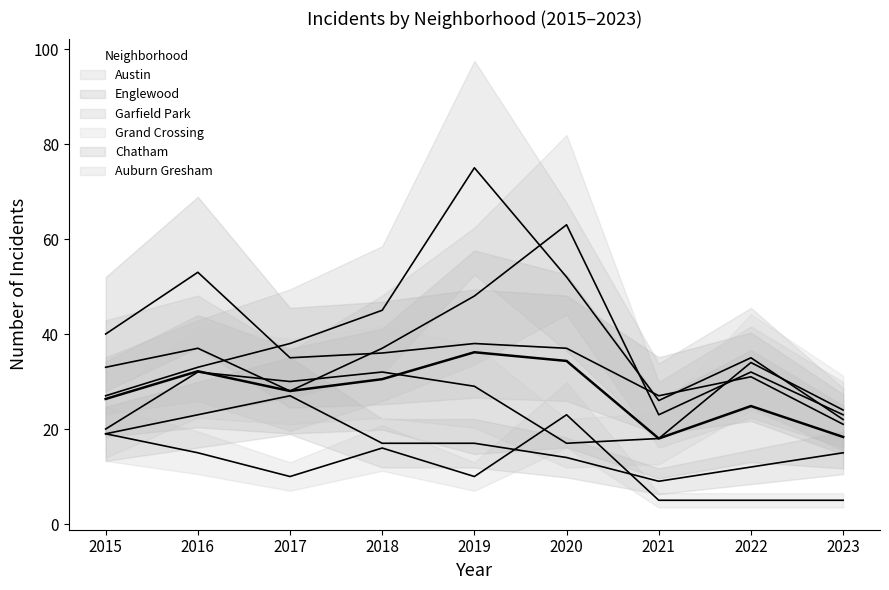

Where is the first local minimum for Garfield Park?

2021